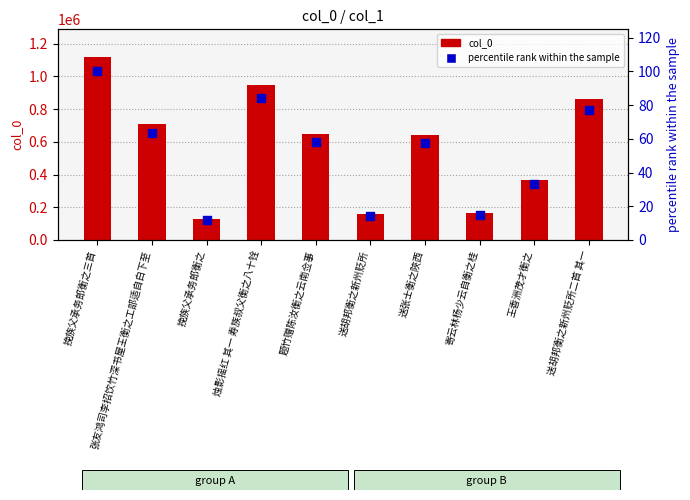

What is the total value across all series at 挽族父承务郎衡之三首?

1119984.0